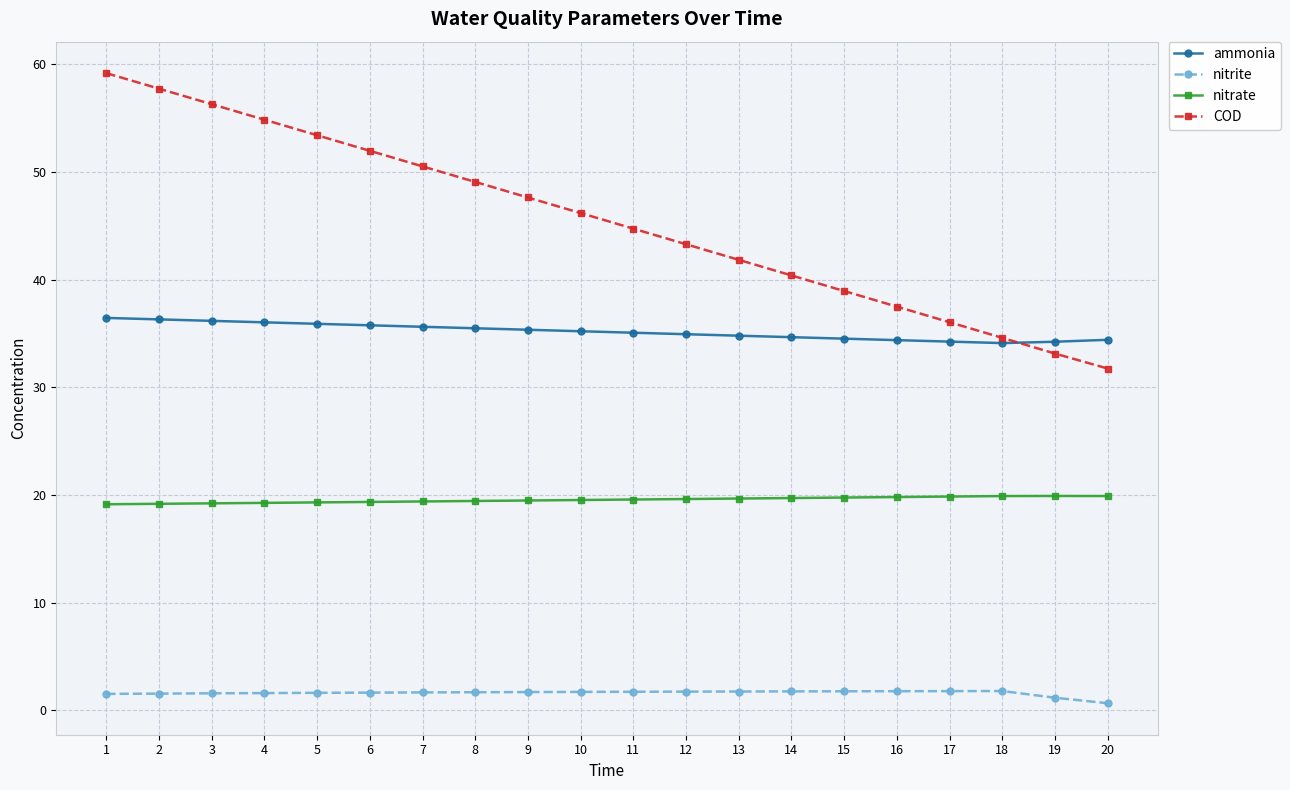

True or false: ammonia and nitrite intersect in this chart.

False